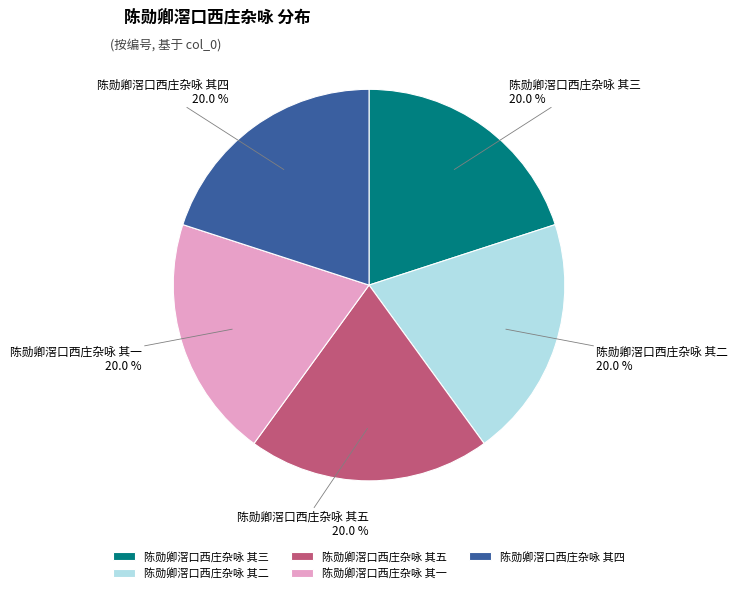

What percentage do 陈勋卿滘口西庄杂咏 其五 and 陈勋卿滘口西庄杂咏 其二 together represent?

40.0%